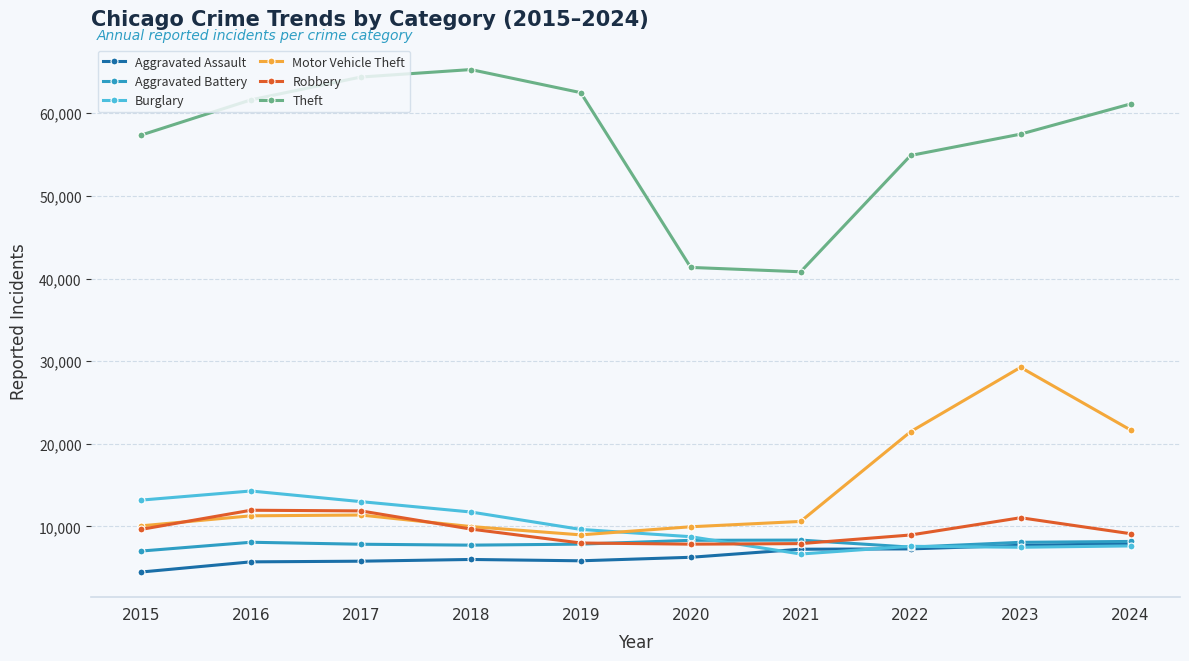

True or false: Burglary and Theft cross at least once.

False